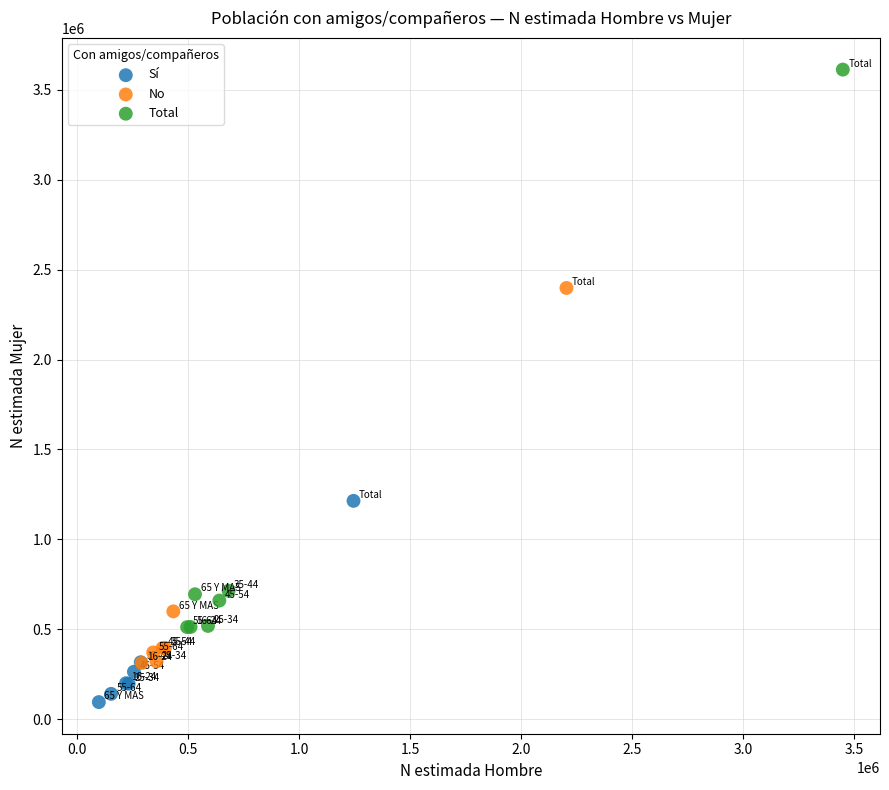

What are all the series names shown in the legend?

Sí, No, Total